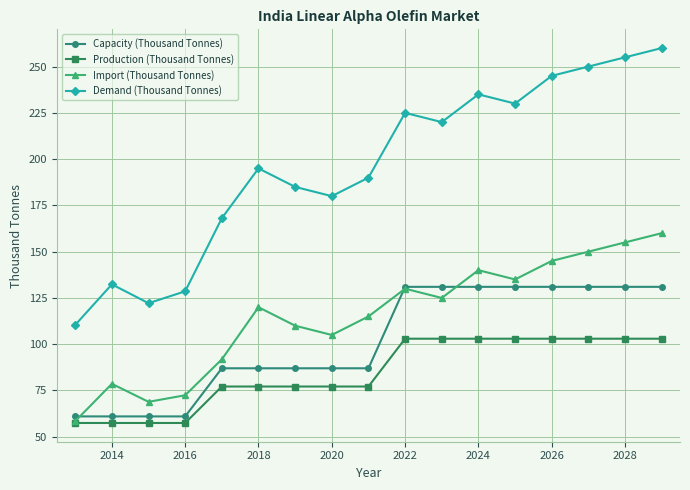

What is the difference between the maximum and minimum values in the Capacity (Thousand Tonnes) series?

70.0